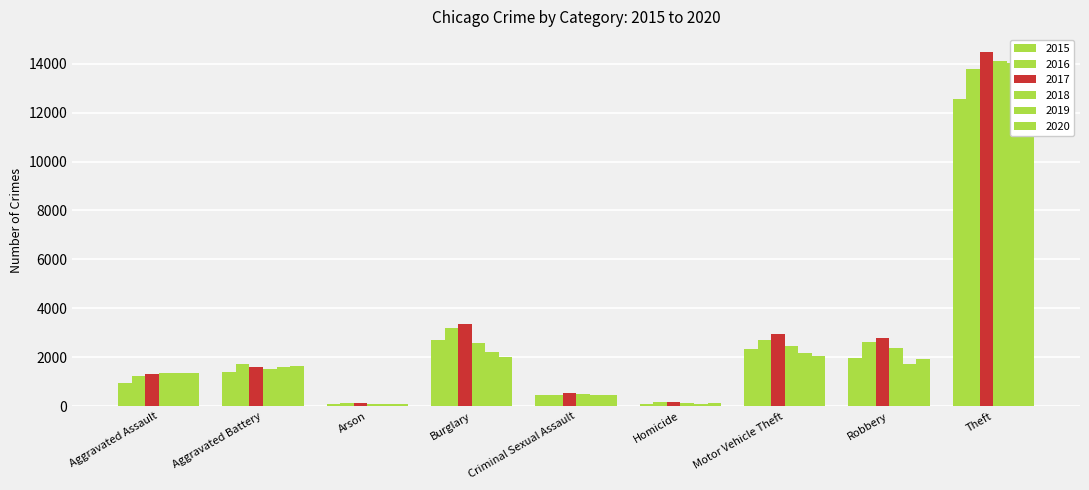

What value does the 2018 series have at Homicide, to the nearest 10?

120